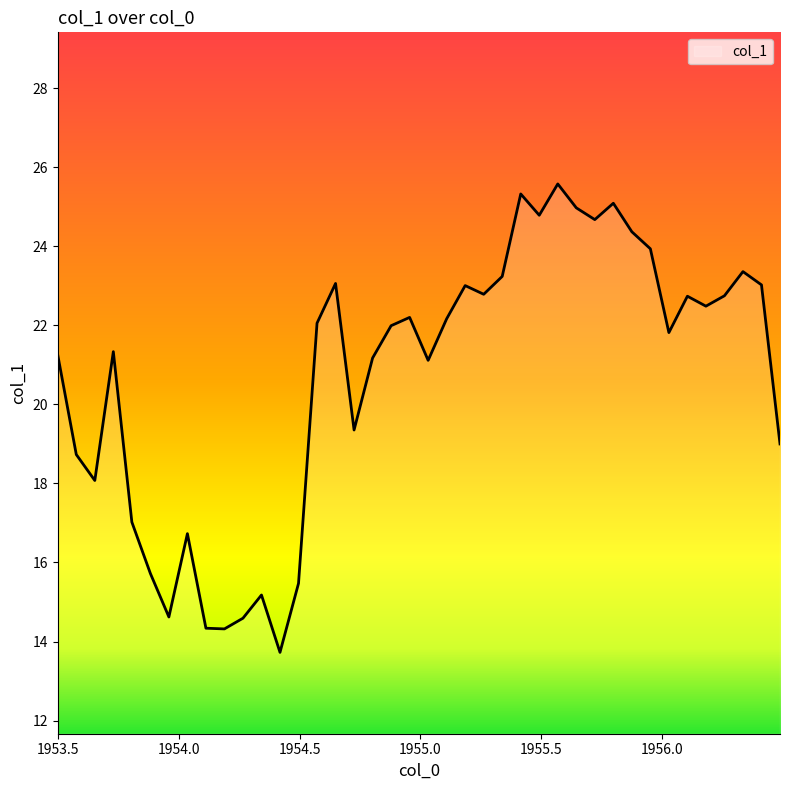

Is this an area chart (filled region under the line)?

No